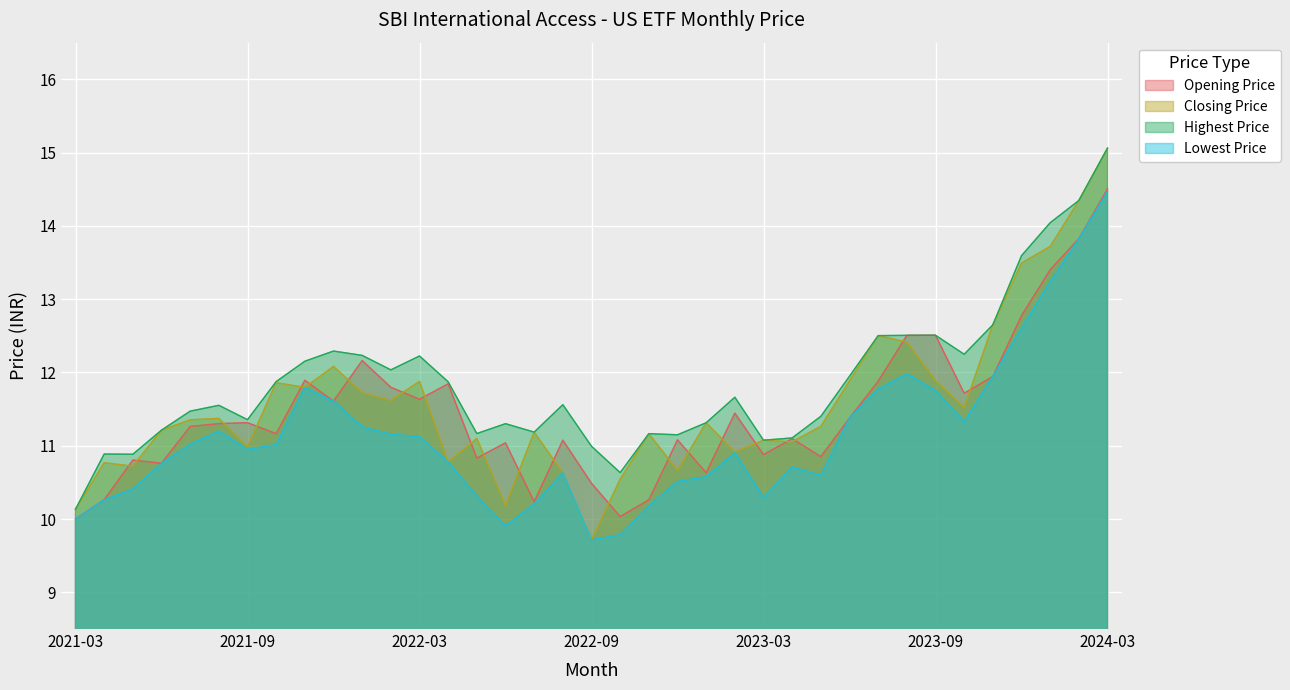

What is the label of the 20th point from the right?

2022-08